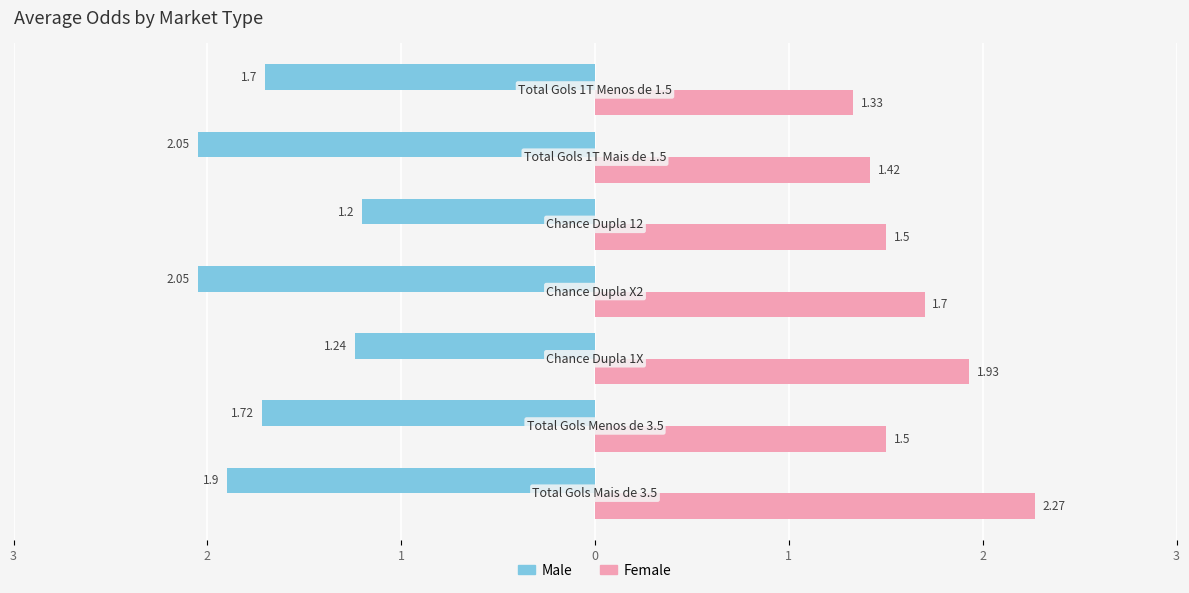

What are all the series names shown in the legend?

Male, Female